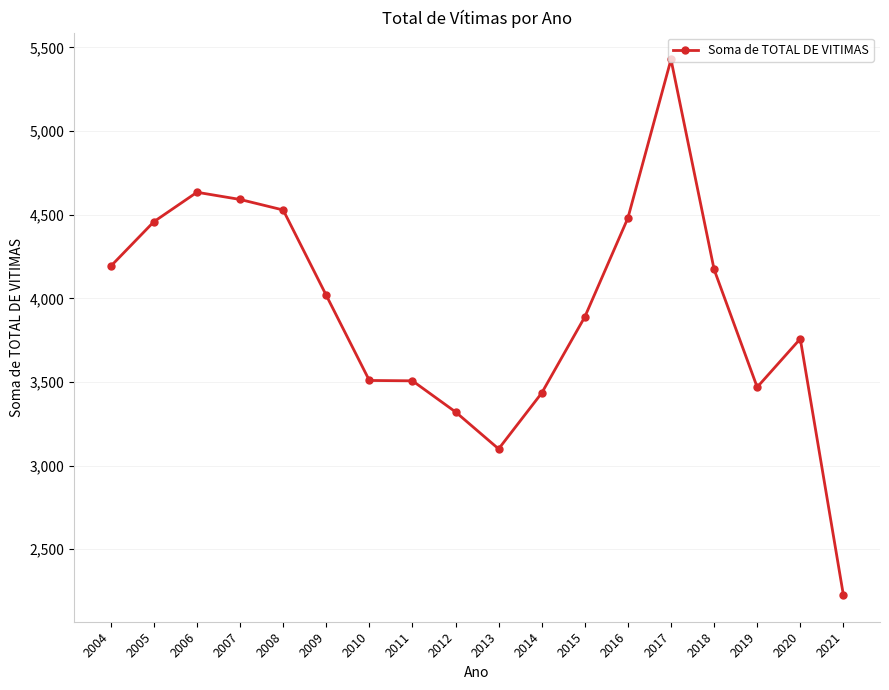

What is the change in value from 2012 to 2018?

+852